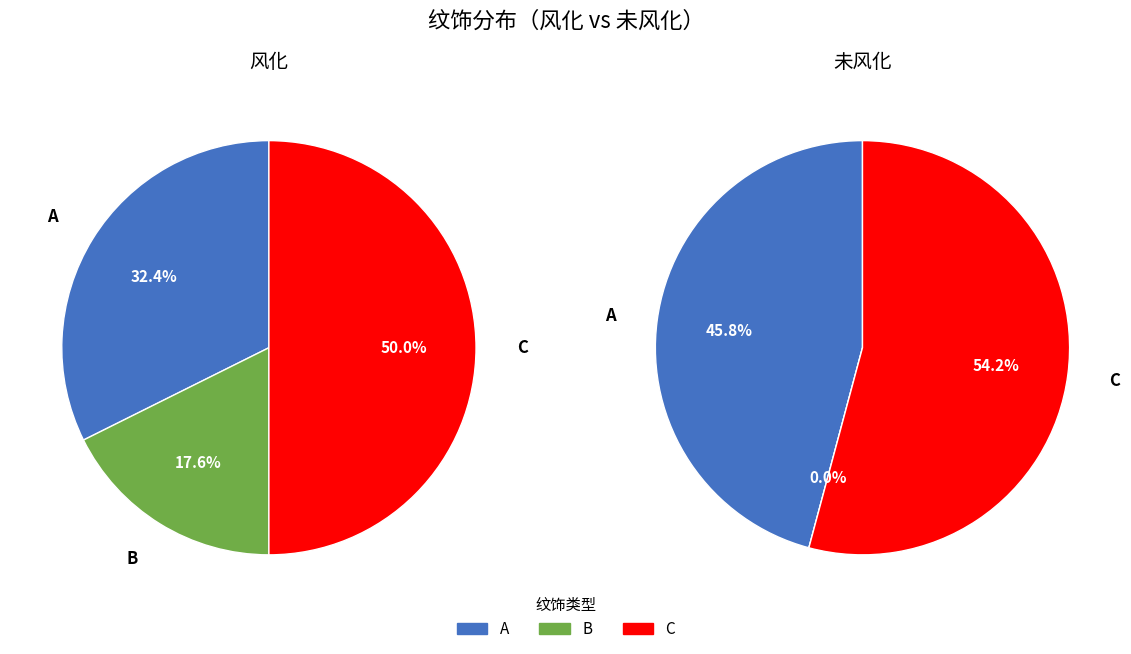

Which category has the smallest portion of the pie?

B